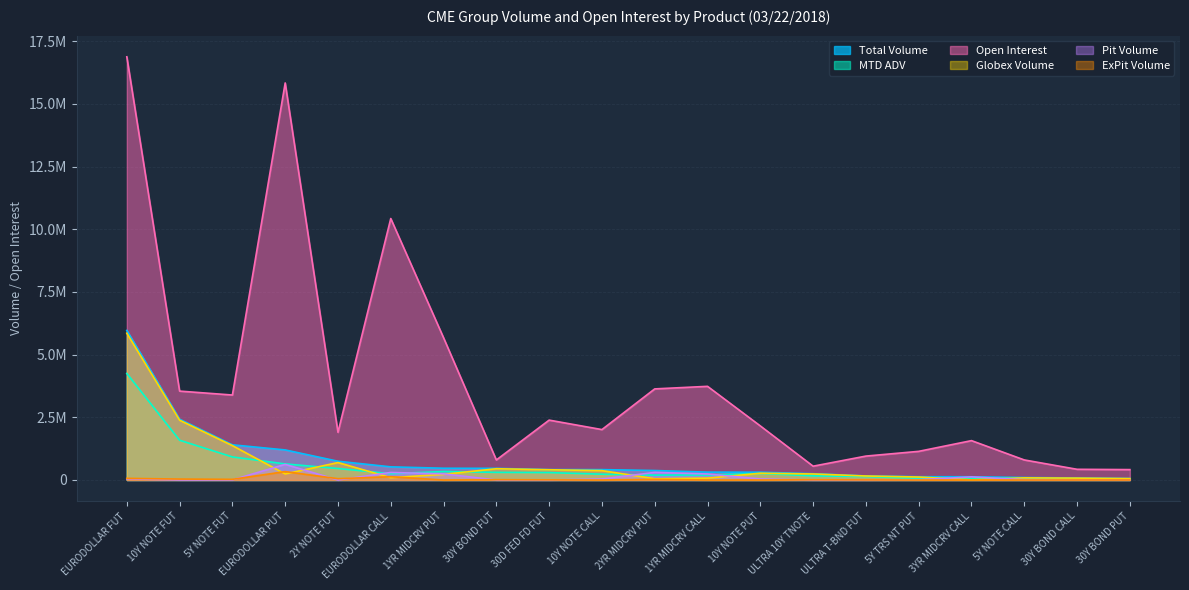

What is the total value across all series at 5Y NOTE FUT?

7114644.7